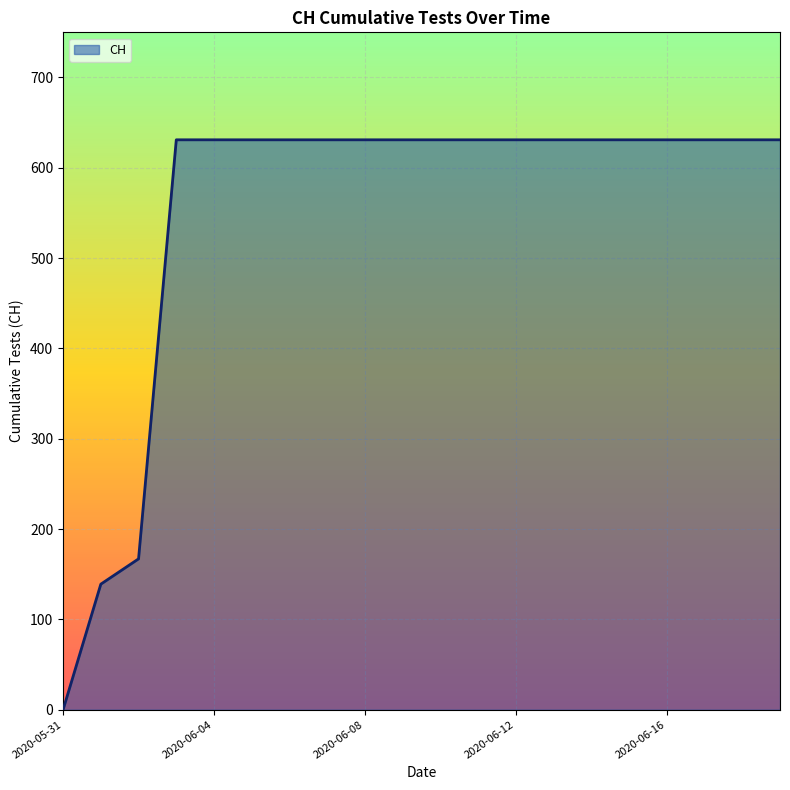

What is the greatest value displayed?

631